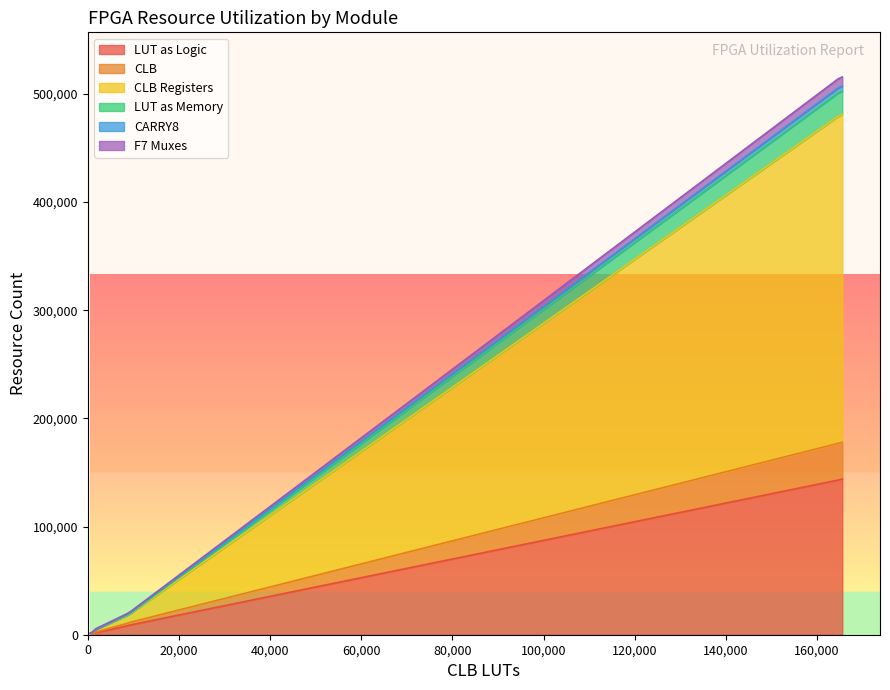

True or false: F7 Muxes and LUT as Logic cross at least once.

False